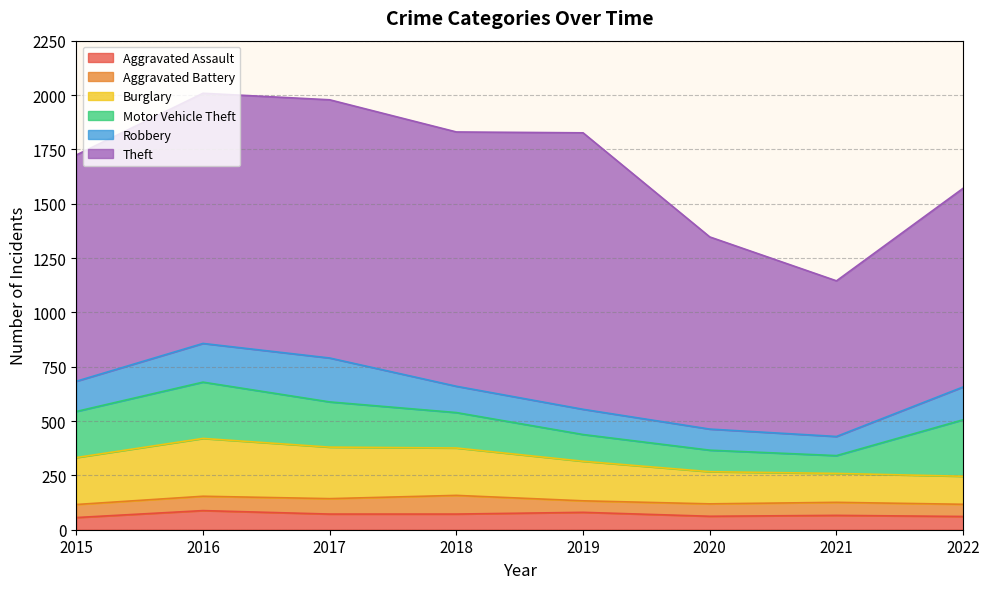

How many values in the Robbery series exceed 139?

3